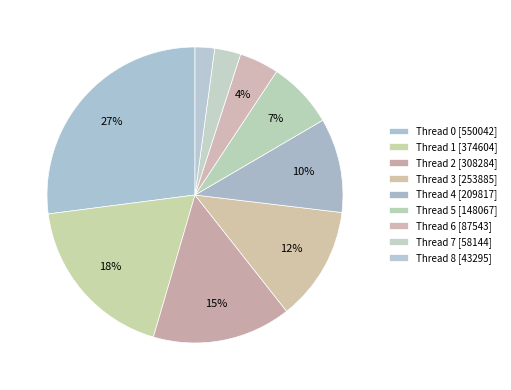

How many segments does this pie chart have?

9